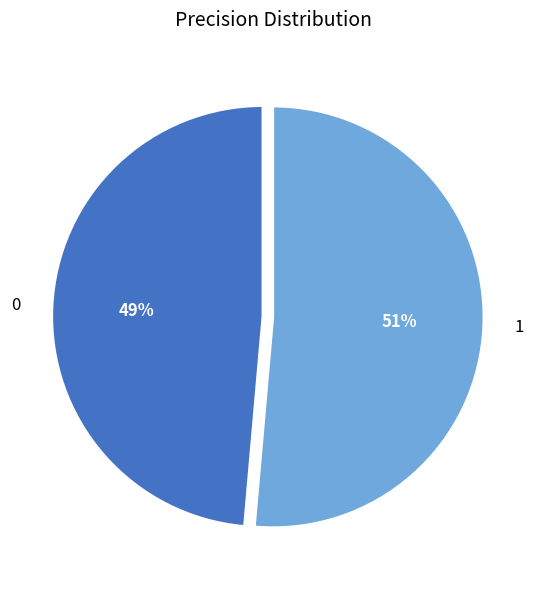

Count the number of slices in the pie.

2